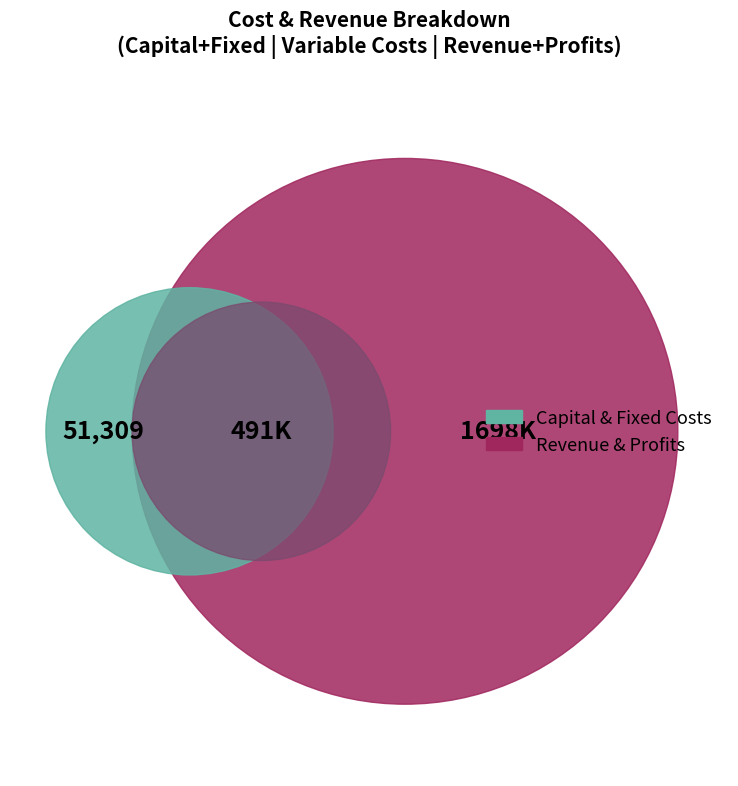

Which slice is the smallest?

Total Capital Costs